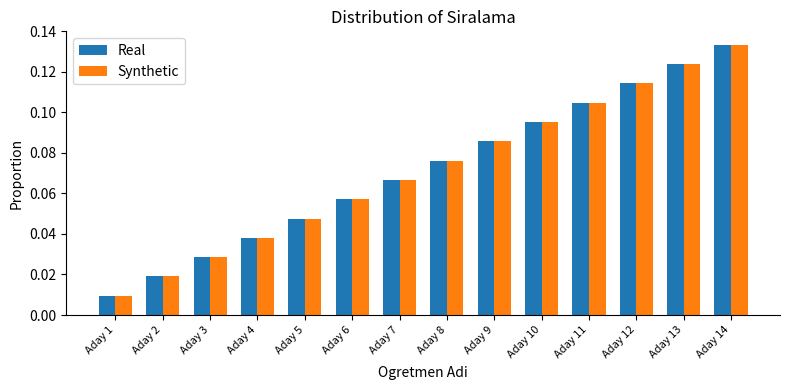

How many bars are there in total?

28